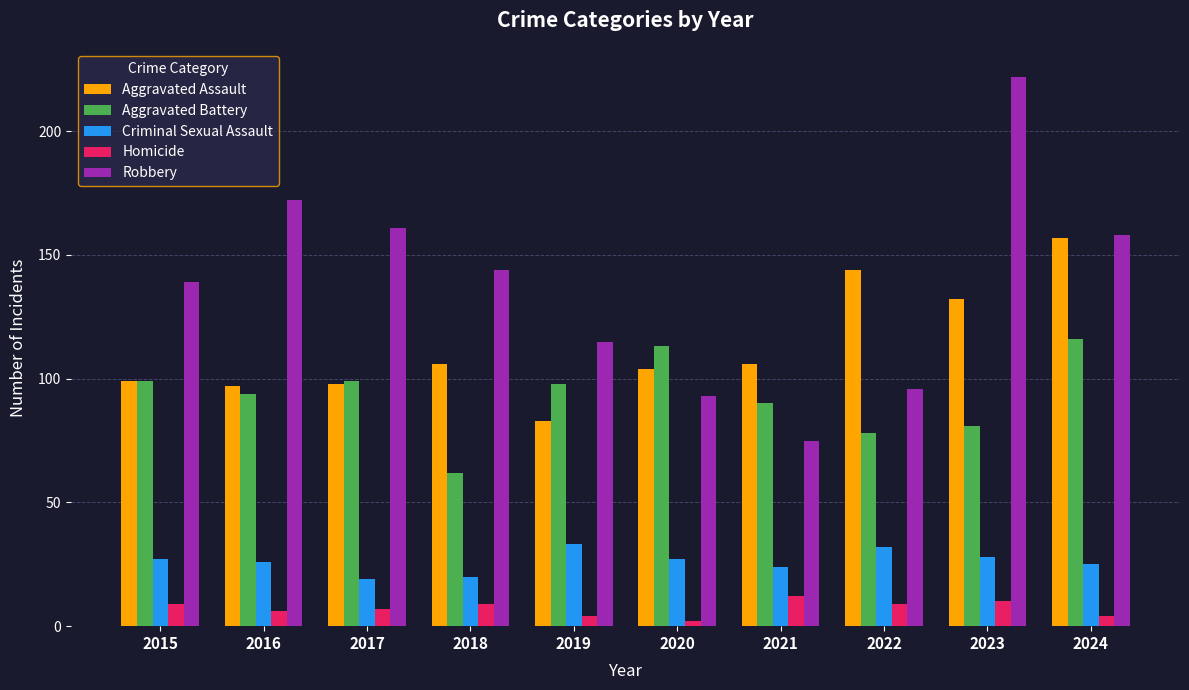

List the series in order of their peak value, lowest first.

Homicide, Criminal Sexual Assault, Aggravated Battery, Aggravated Assault, Robbery